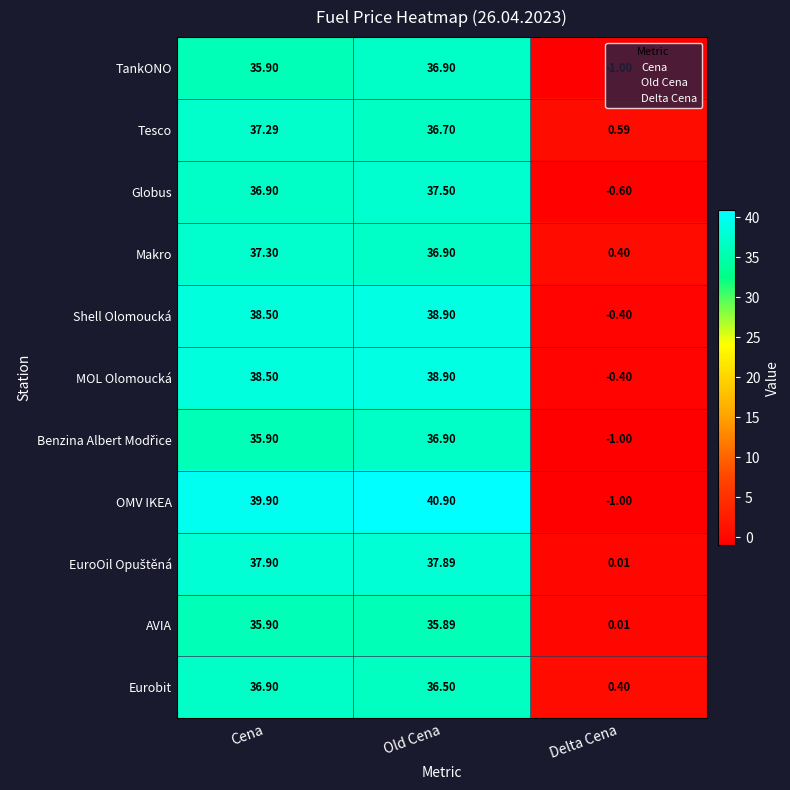

Which category has the lowest value across all series?

Delta Cena